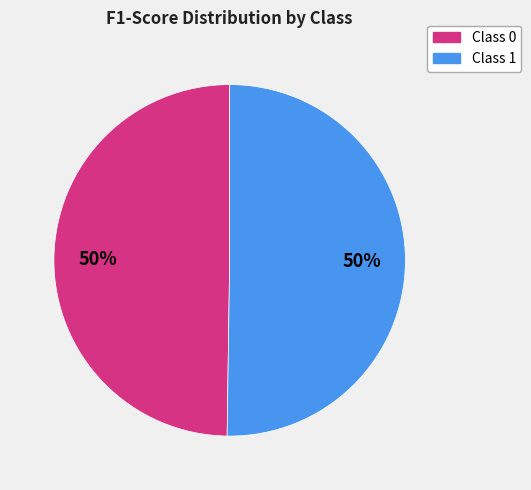

To the nearest percent, what is the average slice percentage?

50%